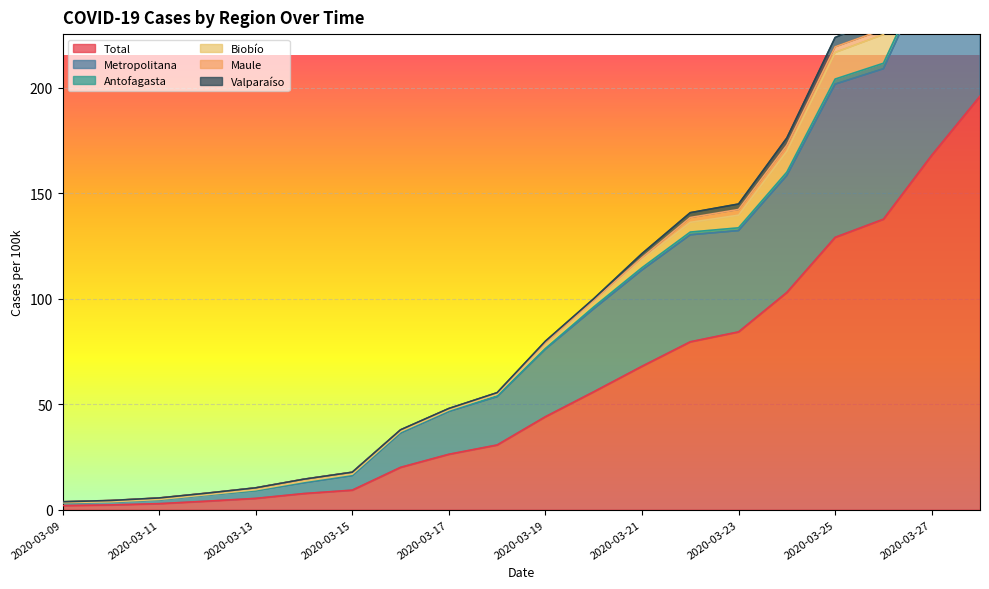

Is the value of Total at 2020-03-21 greater than the value of Antofagasta at 2020-03-27?

Yes